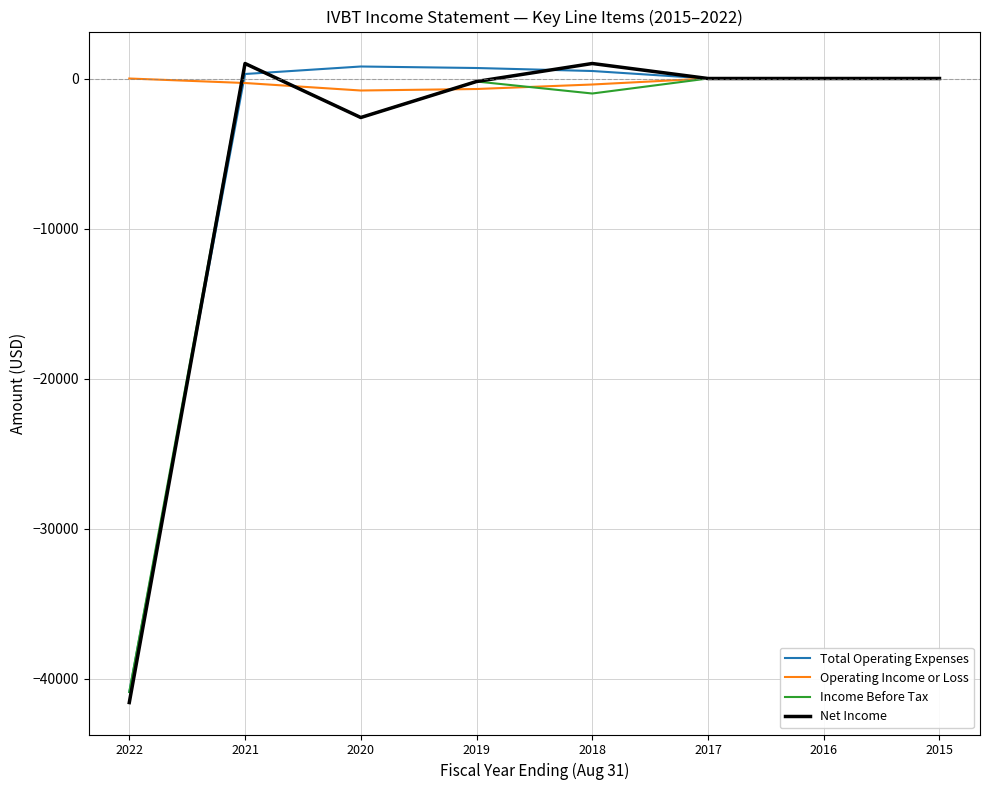

Is the value of Total Operating Expenses at 2016 greater than the value of Income Before Tax at 2022?

Yes